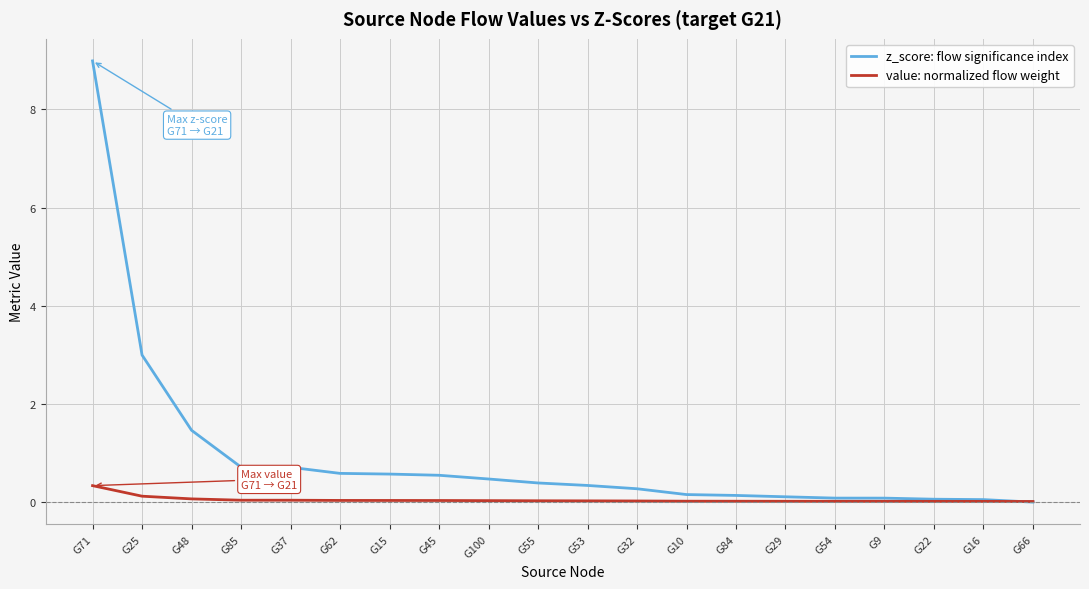

What are all the series names shown in the legend?

z_score: flow significance index, value: normalized flow weight